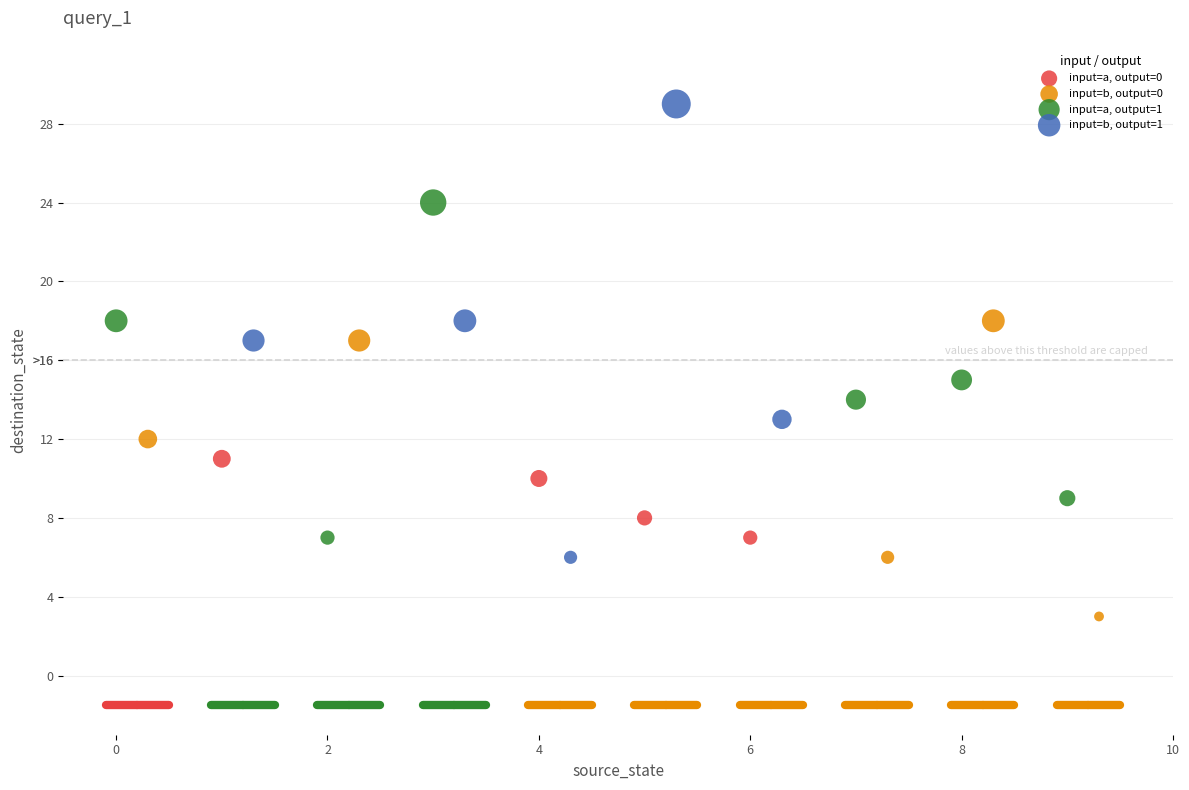

Which series contains the lowest Y value?

input=b, output=0